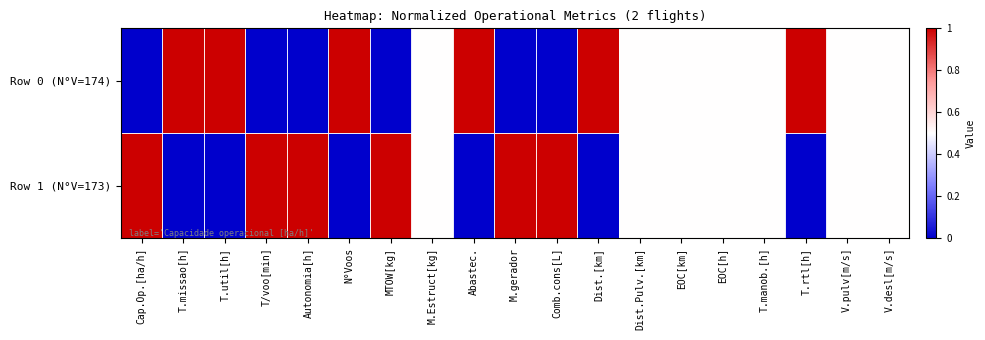

Reading left to right, list all the values displayed in this chart.

Row 0 (N°V=174): Cap.Op.[ha/h]=0.0	T.missao[h]=1.0	T.util[h]=1.0	T/voo[min]=0.0	Autonomia[h]=0.0	N°Voos=1.0	MTOW[kg]=0.0	M.Estruct[kg]=0.5	Abastec.=1.0	M.gerador=0.0	Comb.cons[L]=0.0	Dist.[km]=1.0	Dist.Pulv.[km]=0.5	EOC[km]=0.5	EOC[h]=0.5	T.manob.[h]=0.5	T.rtl[h]=1.0	V.pulv[m/s]=0.5	V.desl[m/s]=0.5
Row 1 (N°V=173): Cap.Op.[ha/h]=1.0	T.missao[h]=0.0	T.util[h]=0.0	T/voo[min]=1.0	Autonomia[h]=1.0	N°Voos=0.0	MTOW[kg]=1.0	M.Estruct[kg]=0.5	Abastec.=0.0	M.gerador=1.0	Comb.cons[L]=1.0	Dist.[km]=0.0	Dist.Pulv.[km]=0.5	EOC[km]=0.5	EOC[h]=0.5	T.manob.[h]=0.5	T.rtl[h]=0.0	V.pulv[m/s]=0.5	V.desl[m/s]=0.5